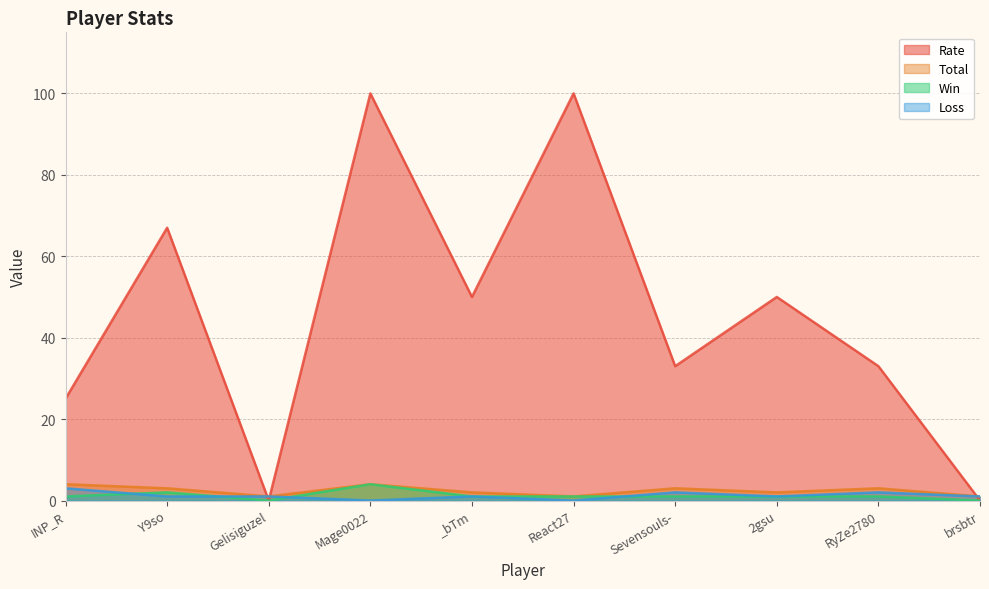

Reading left to right, transcribe all the data shown in this chart.

Win: INP_R=1	Y9so=2	Gelisiguzel=0	Mage0022=4	_bTm=1	React27=1	Sevensouls-=1	2gsu=1	RyZe2780=1	brsbtr=0
Loss: INP_R=3	Y9so=1	Gelisiguzel=1	Mage0022=0	_bTm=1	React27=0	Sevensouls-=2	2gsu=1	RyZe2780=2	brsbtr=1
Total: INP_R=4	Y9so=3	Gelisiguzel=1	Mage0022=4	_bTm=2	React27=1	Sevensouls-=3	2gsu=2	RyZe2780=3	brsbtr=1
Rate: INP_R=25	Y9so=67	Gelisiguzel=0	Mage0022=100	_bTm=50	React27=100	Sevensouls-=33	2gsu=50	RyZe2780=33	brsbtr=0